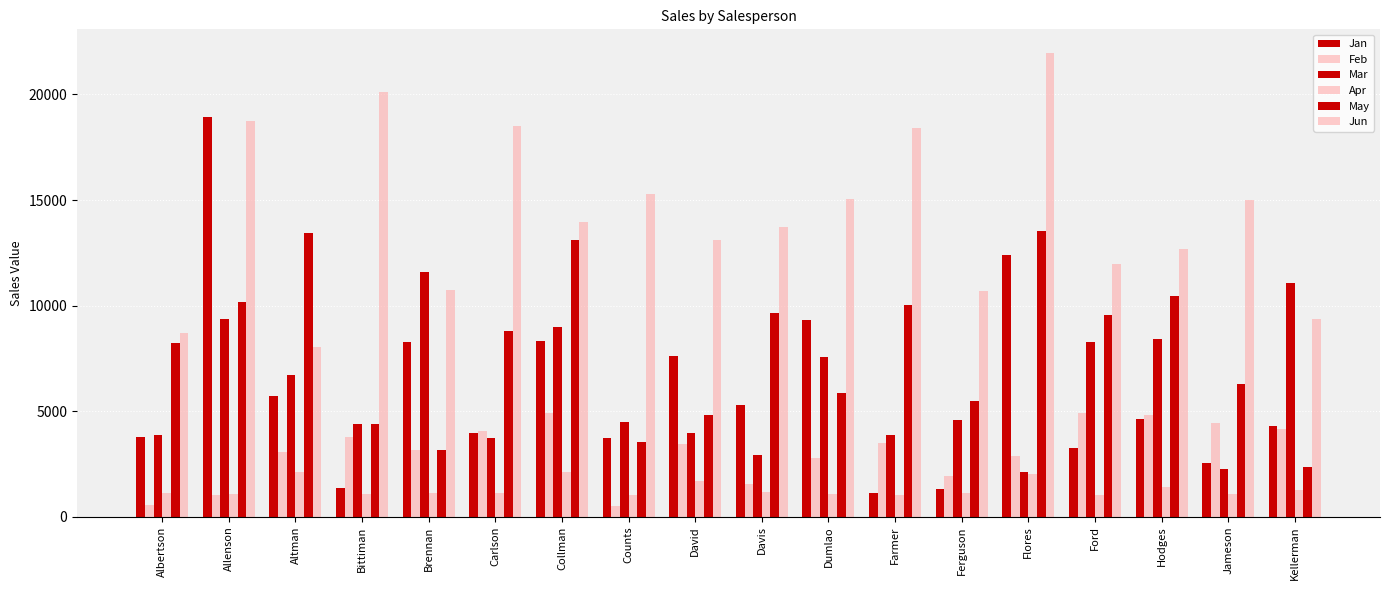

How many bars are there in each group?

6